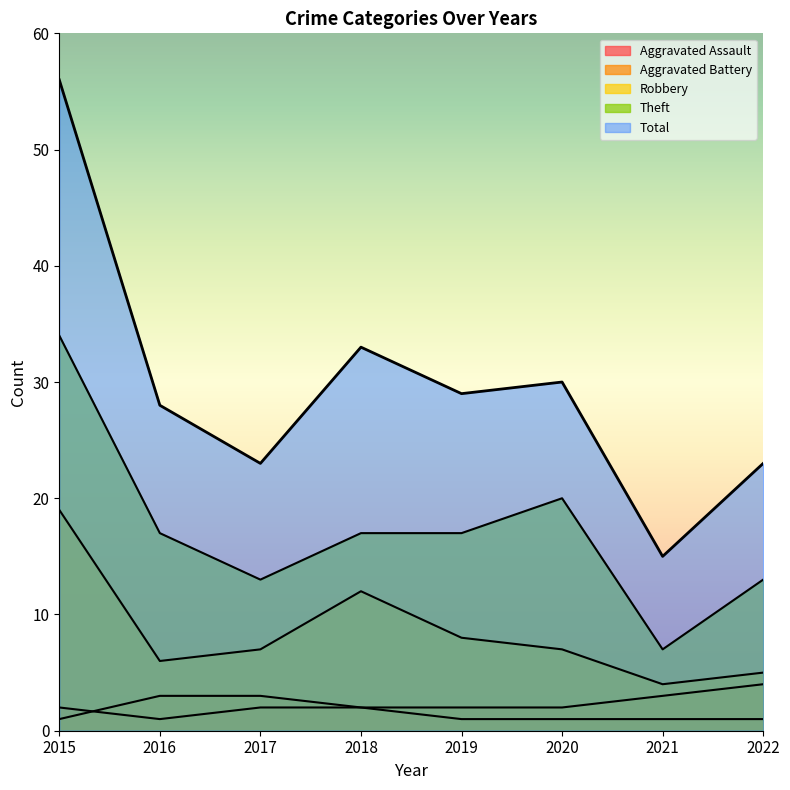

Count the Aggravated Assault values in the range 1 to 2.

8